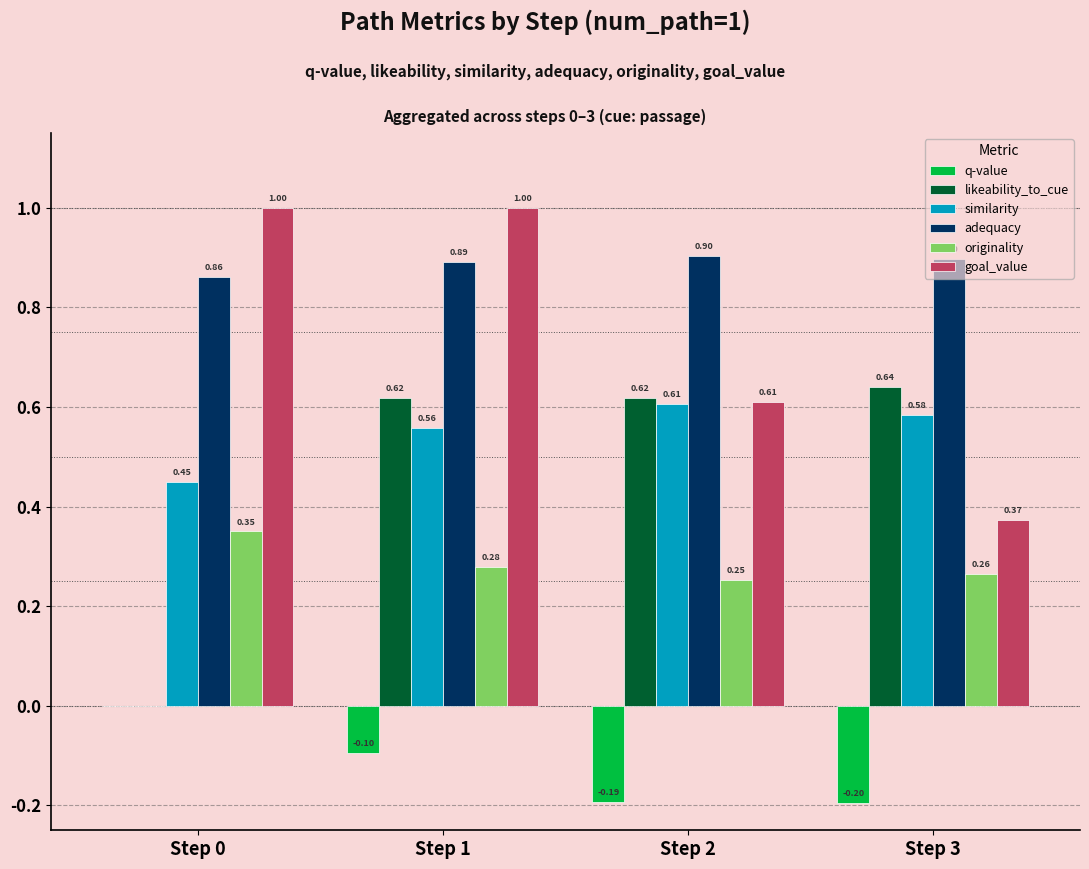

What is the sum of the goal_value values at Step 2 and Step 3?

1.0